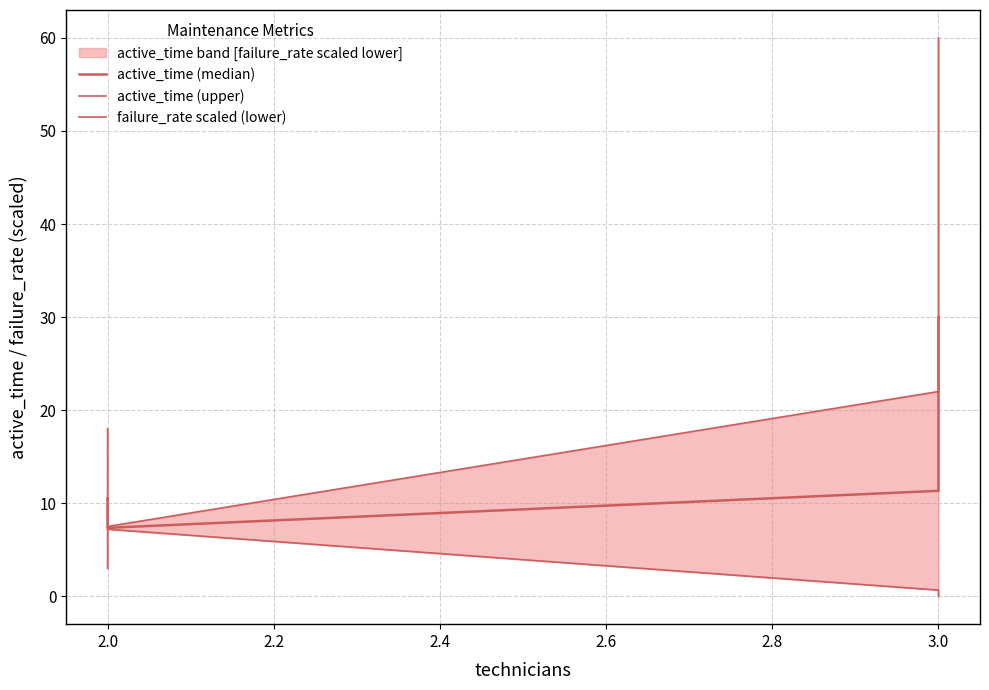

Rank the series at 2.0 from lowest to highest value.

failure_rate scaled (lower), active_time (median), active_time (upper)